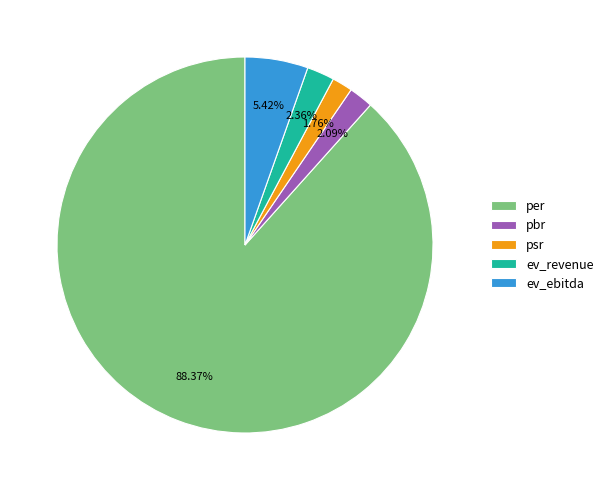

To the nearest percent, what is the difference between the largest and smallest slice percentages?

87%